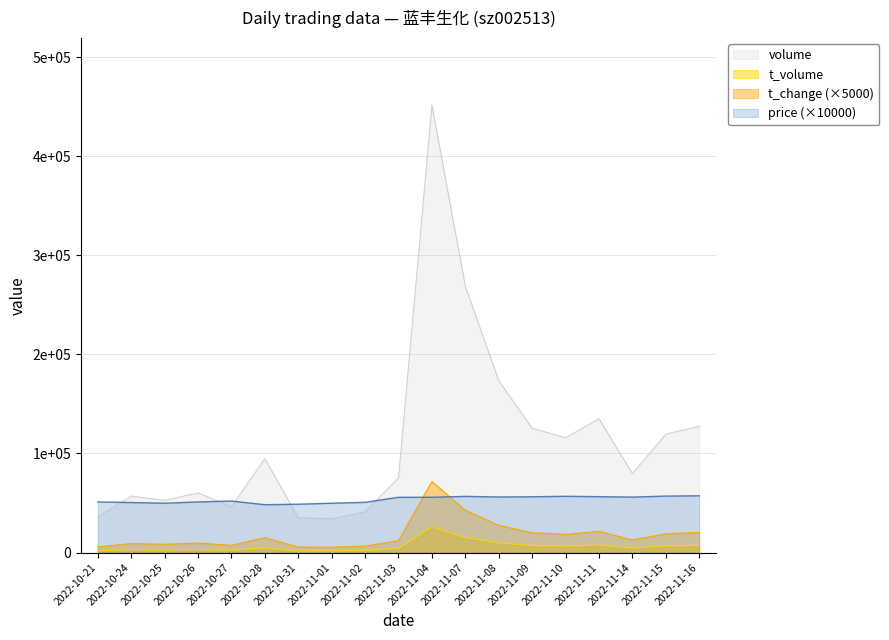

Which category has the lowest value in the volume series?

2022-11-01